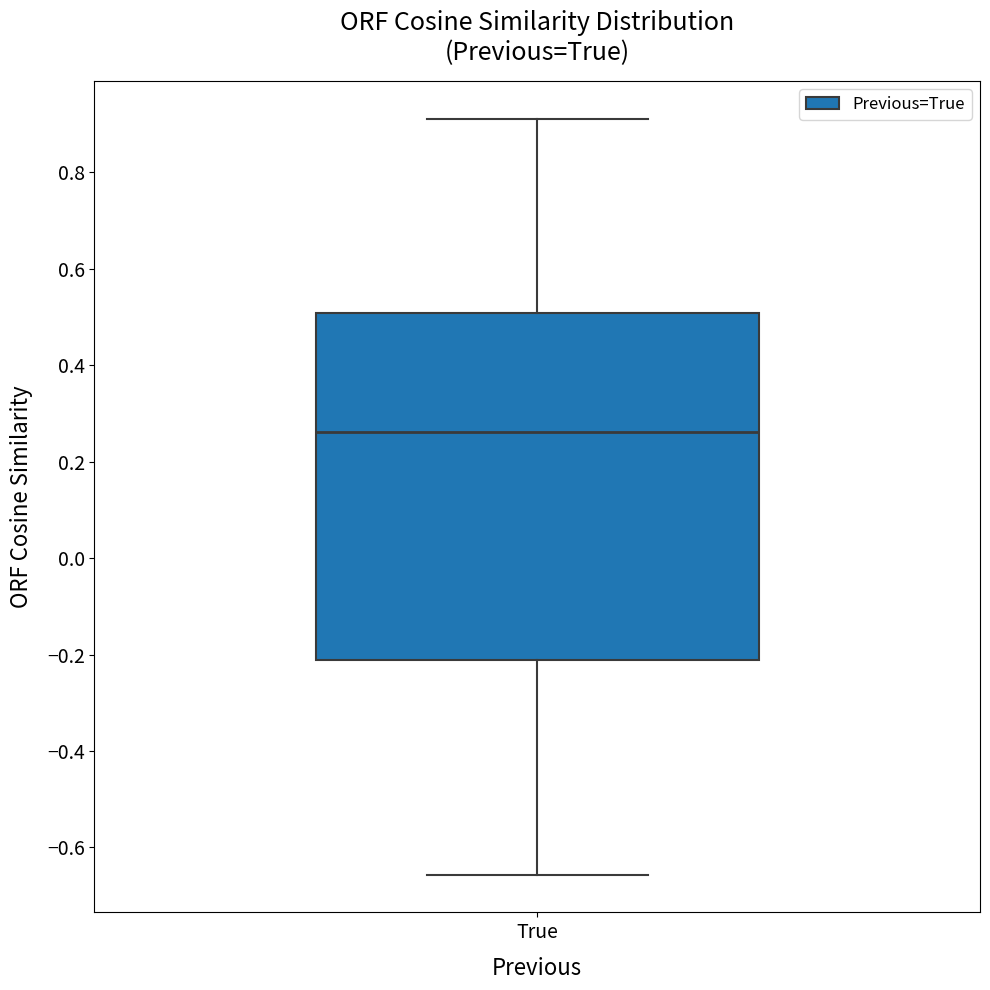

Transcribe this box plot: give where the median line is, the range the box spans, and where the two whiskers end, as read against the y-axis. The values are not printed on the chart, so give them approximately, as read against the axis.

median 0.26, box -0.22 to 0.50, whiskers -0.66 to 0.92